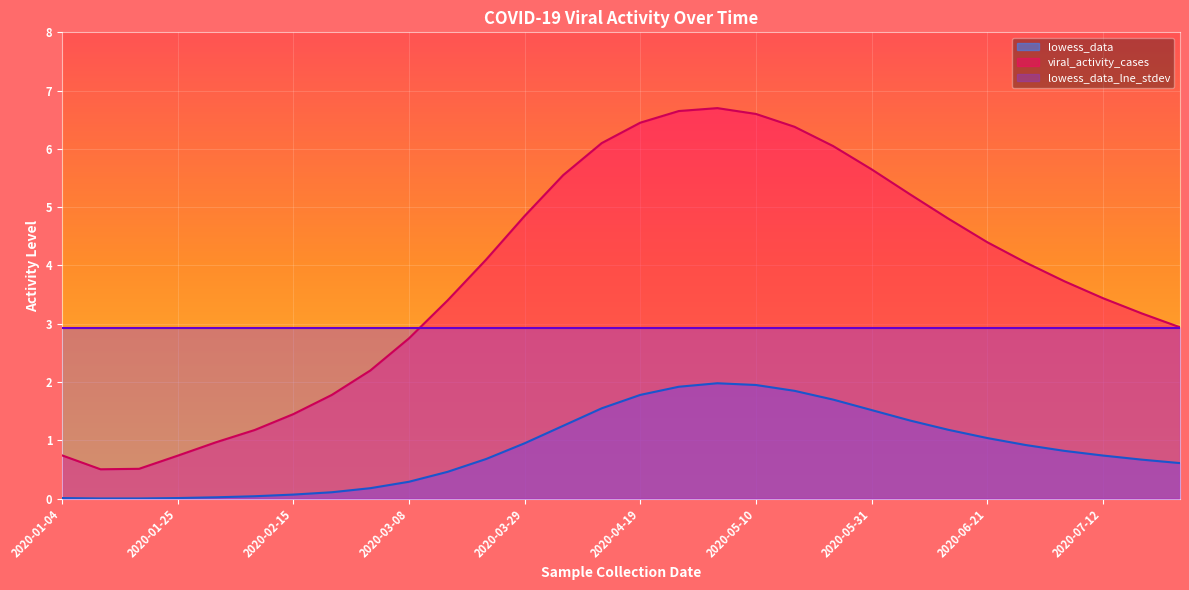

Does the chart display data point markers on the line(s)?

No